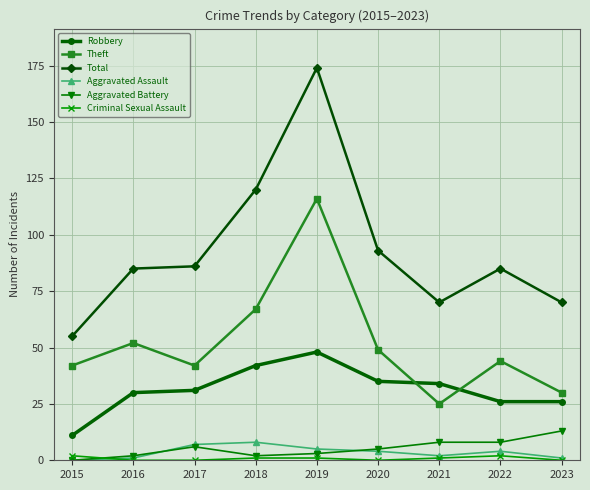

What is the maximum value shown in the chart?

174